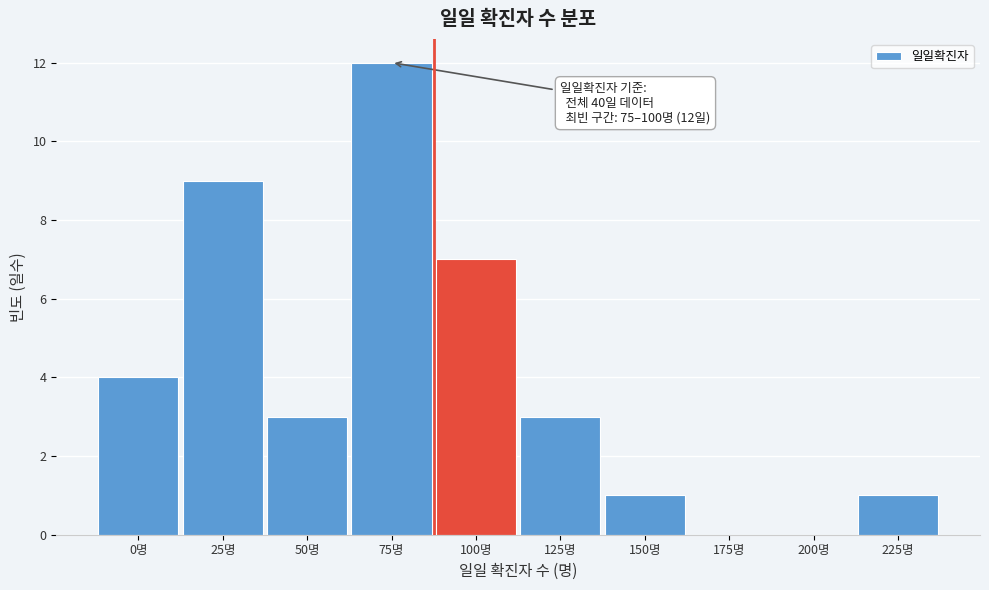

Reading left to right, list all the values displayed in this chart.

0명=4	25명=9	50명=3	75명=12	100명=7	125명=3	150명=1	175명=0	200명=0	225명=1